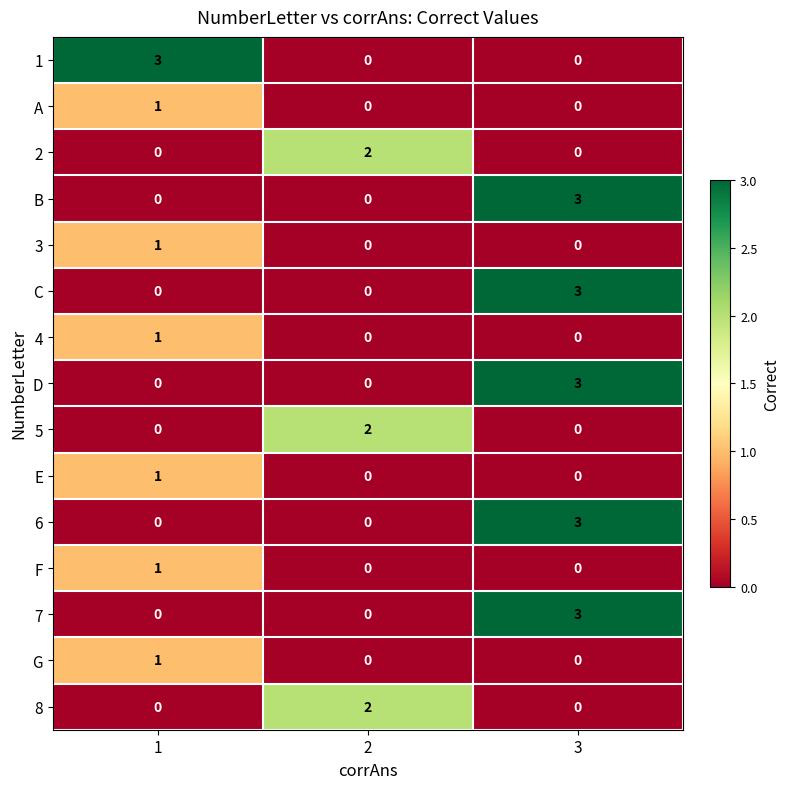

The F series shows 0 at 2. True or false?

True